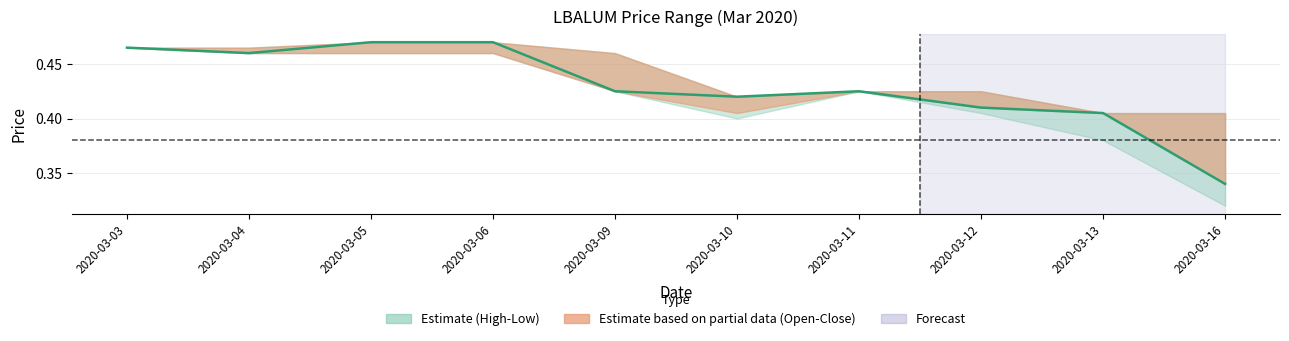

True or false: there are more than 2 points higher than both neighbors.

False